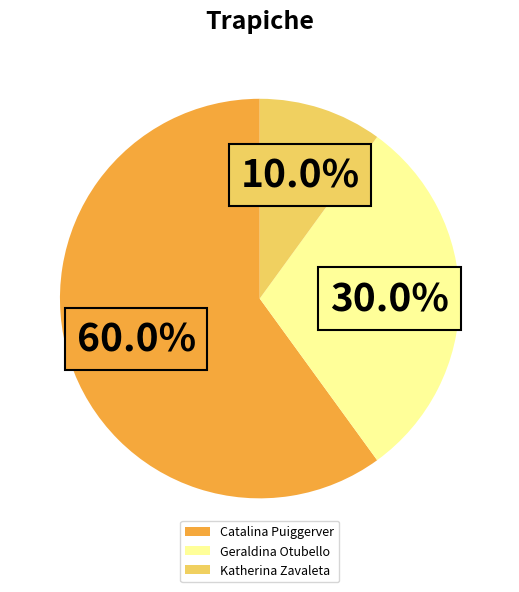

What is the largest slice in the pie chart?

Catalina Puiggerver